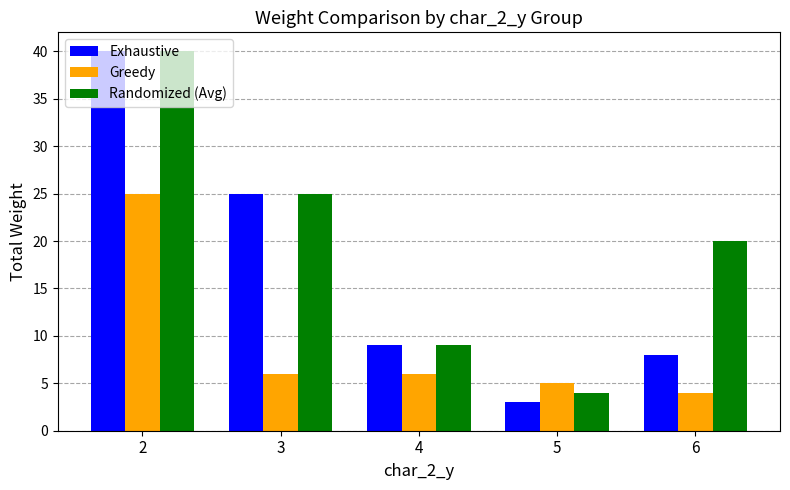

Between 4 and 5, which series saw the biggest shift?

Exhaustive